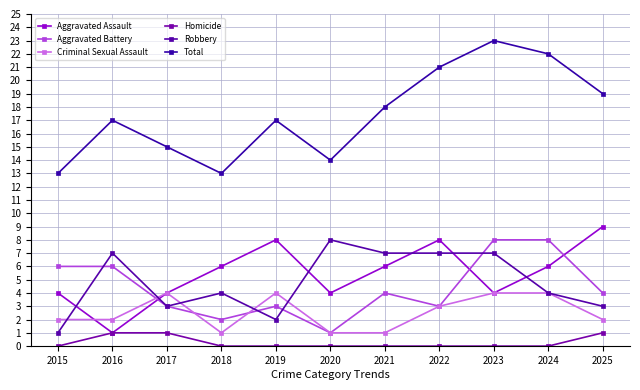

Is the value of Aggravated Assault at 2023 greater than the value of Criminal Sexual Assault at 2022?

Yes